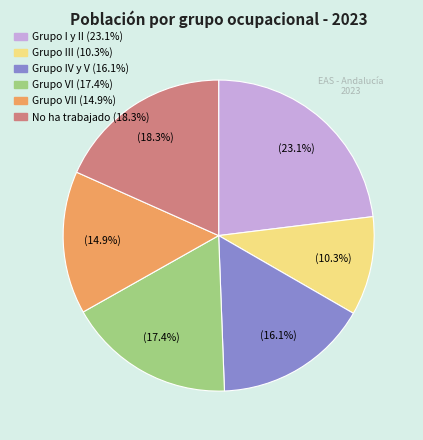

Is there any slice that represents more than half of the pie?

No